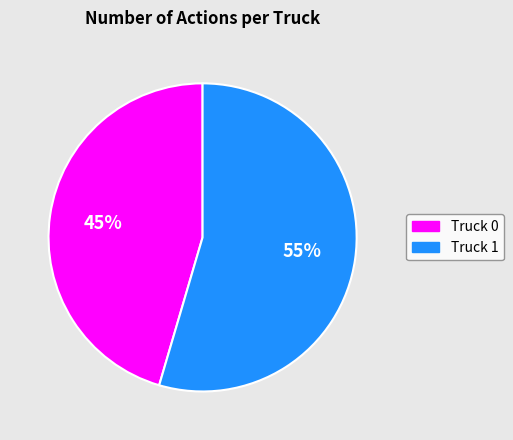

Which slice is the smallest?

Truck 0